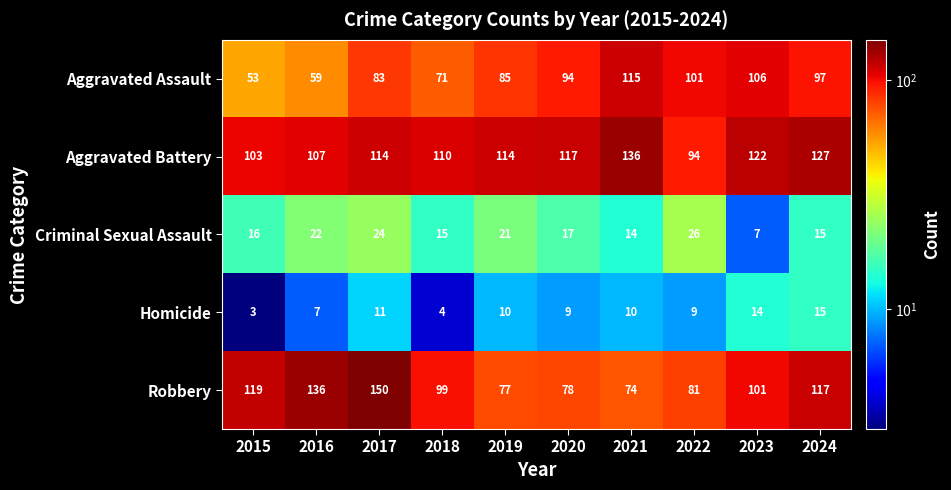

What is the total value across all series at 2016?

331